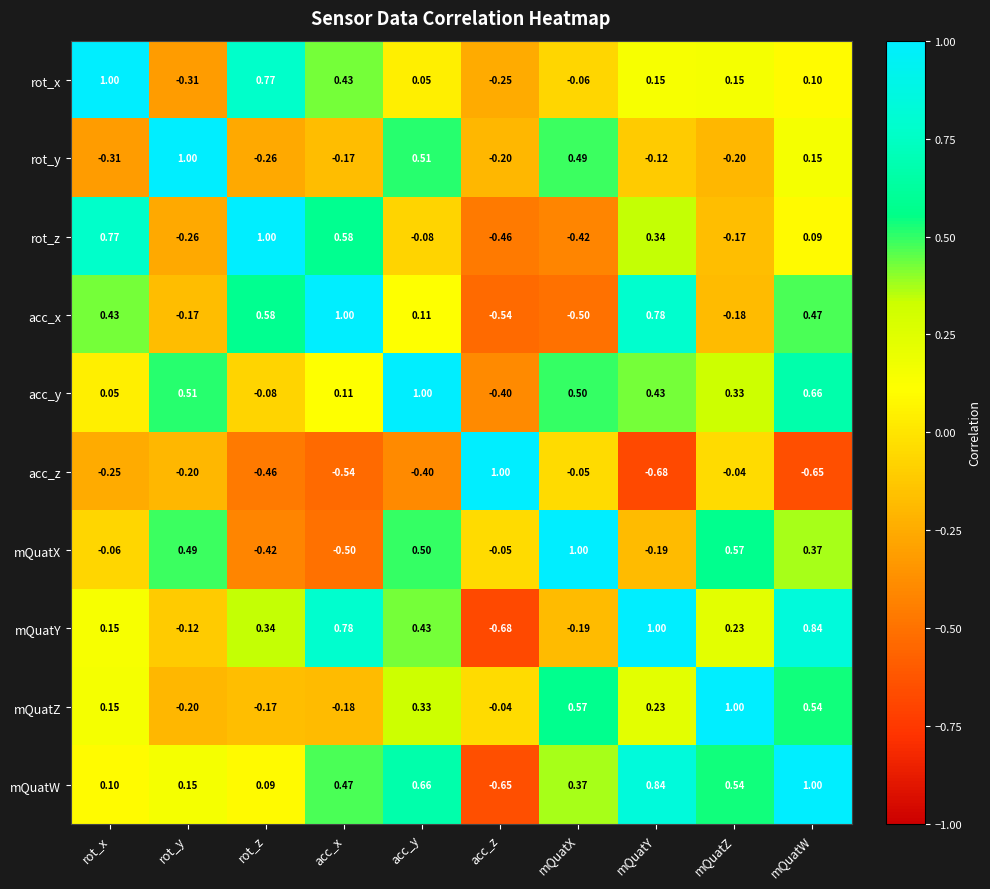

Rank the categories by mQuatW value from highest to lowest.

mQuatW, mQuatY, acc_y, mQuatZ, acc_x, mQuatX, rot_y, rot_x, rot_z, acc_z